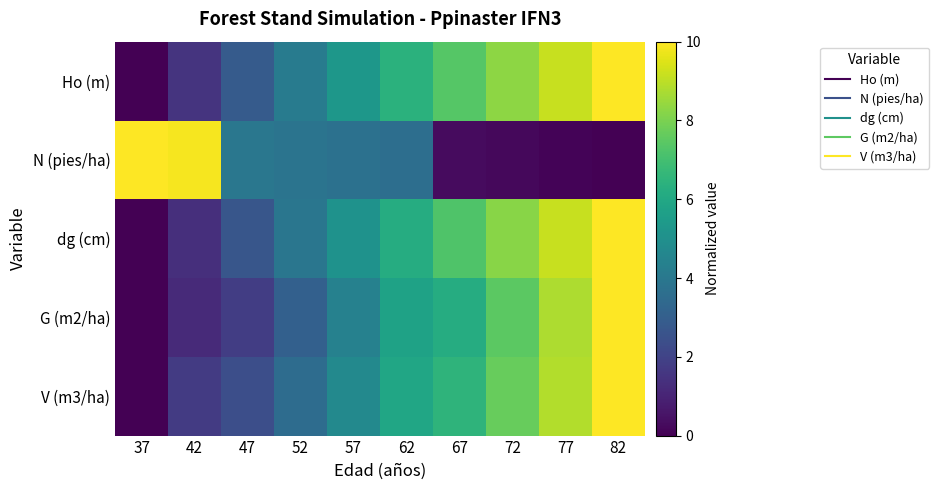

Which has a higher value, 62 or 37?

62